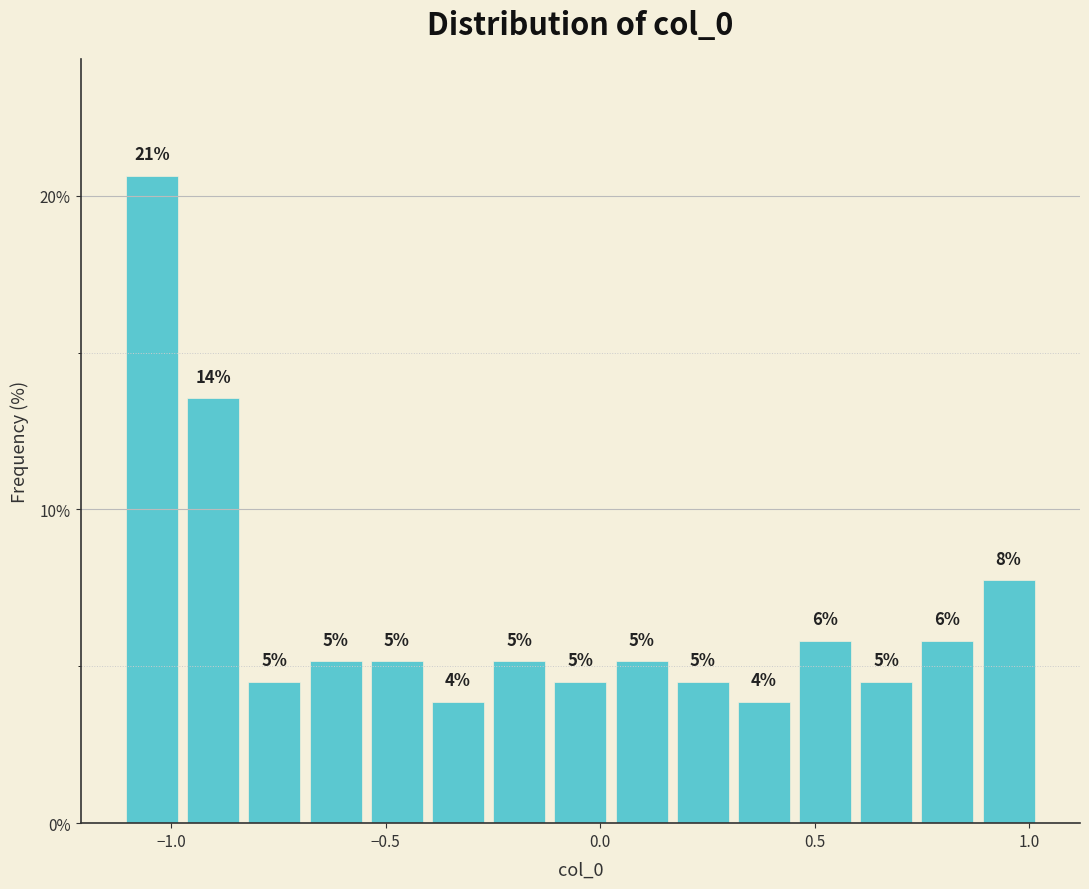

Read against the x-axis, roughly where is the centre of the tallest bar?

-1.05